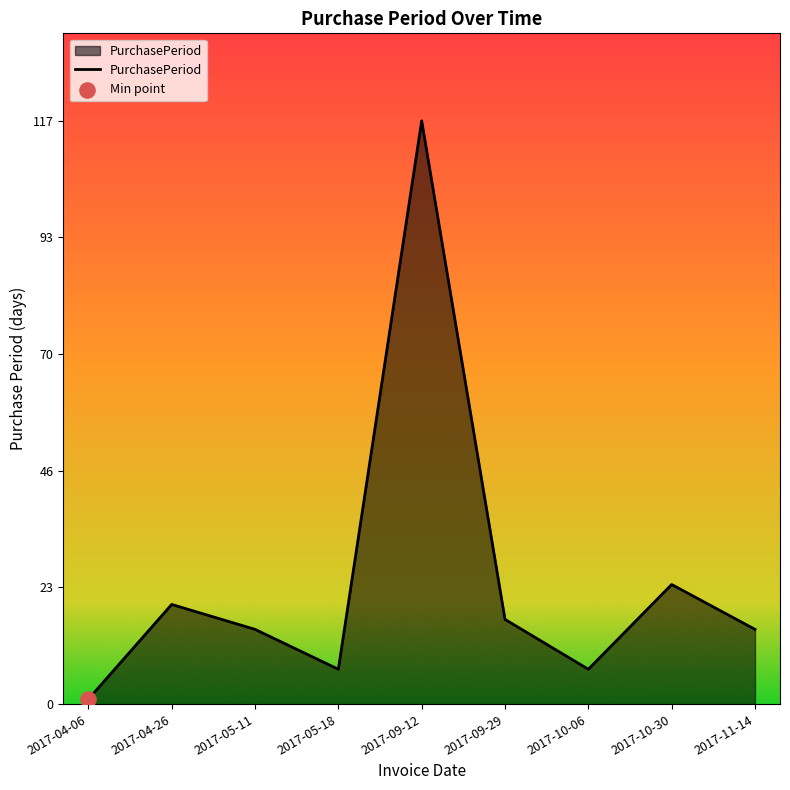

What is the change in value from 2017-04-06 to 2017-10-06?

+6